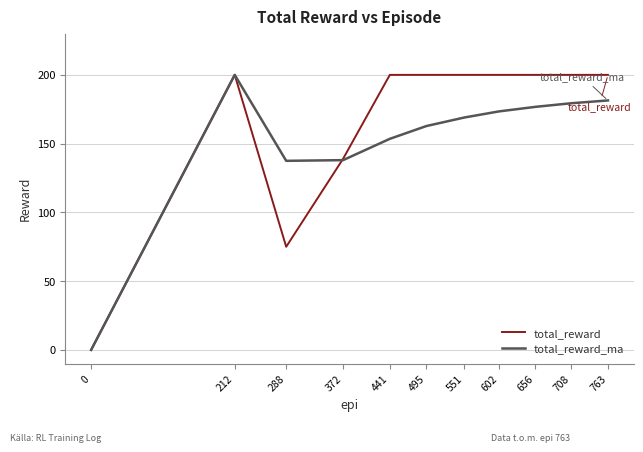

In total_reward_ma, how many points are lower than both neighbors (excluding endpoints)?

1